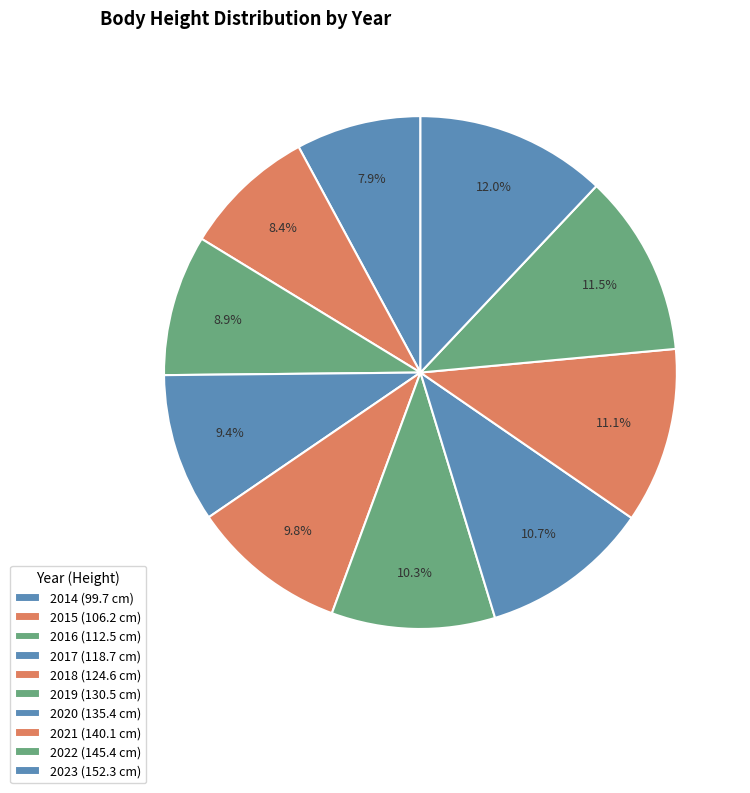

To the nearest percent, what is the combined percentage of 2014 and 2016?

17%